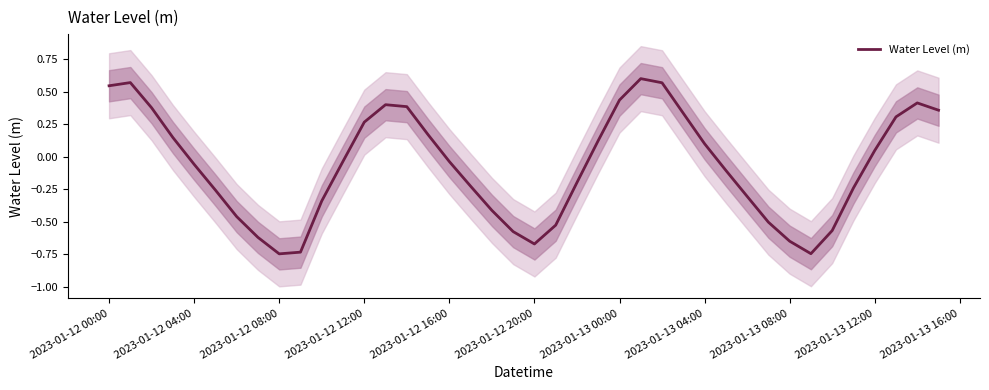

What is the minimum value shown in the chart?

-0.7